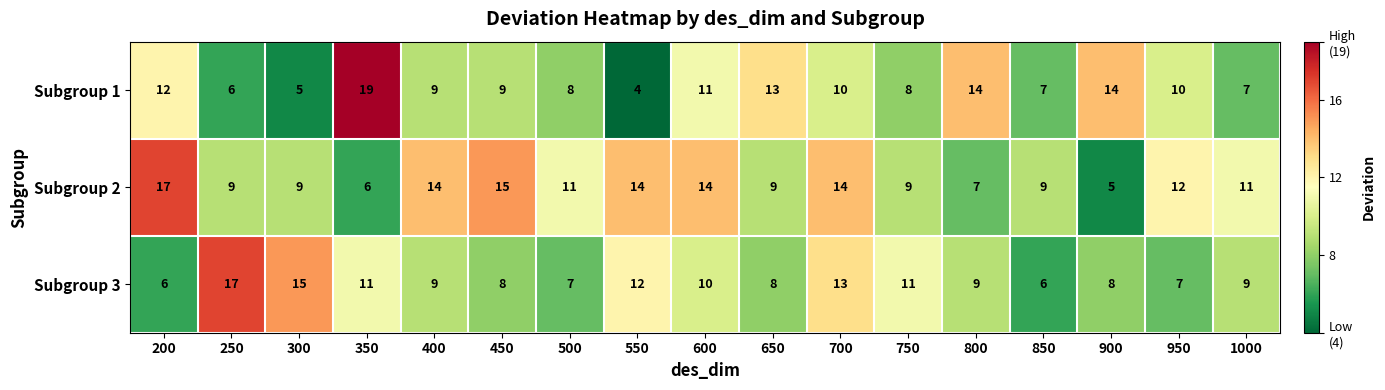

What is the difference between the second highest and minimum values in the Subgroup 1 series?

10